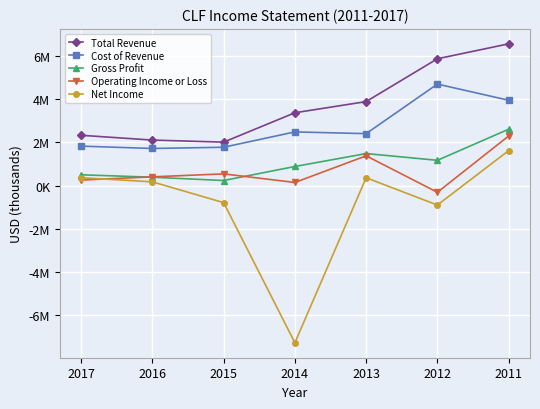

What are all the series names shown in the legend?

Total Revenue, Cost of Revenue, Gross Profit, Operating Income or Loss, Net Income